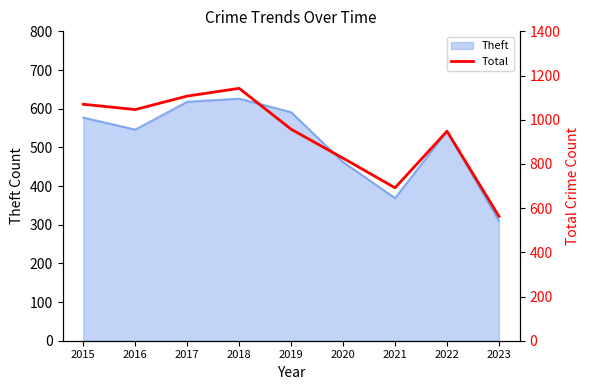

How many points are higher than both their immediate neighbors (excluding endpoints)?

2